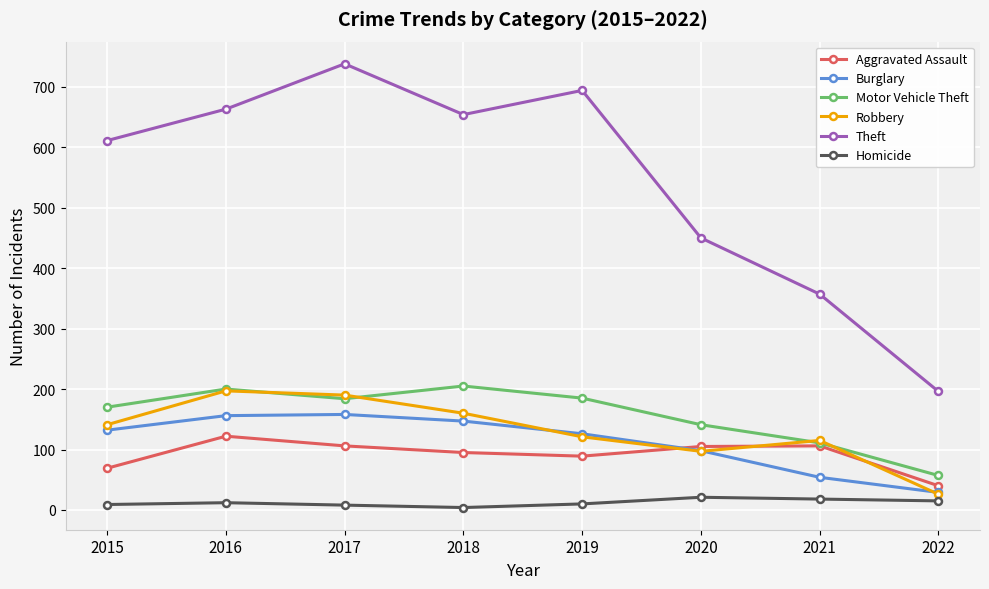

True or false: Homicide has more than 0 interior local peaks.

True